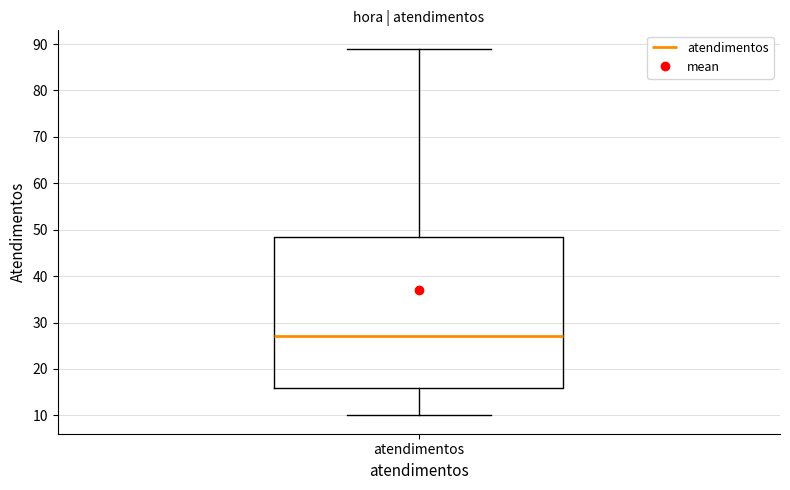

Where is the upper edge of the box for atendimentos on the y-axis? The values are not printed on the chart, so give them approximately, as read against the axis.

49